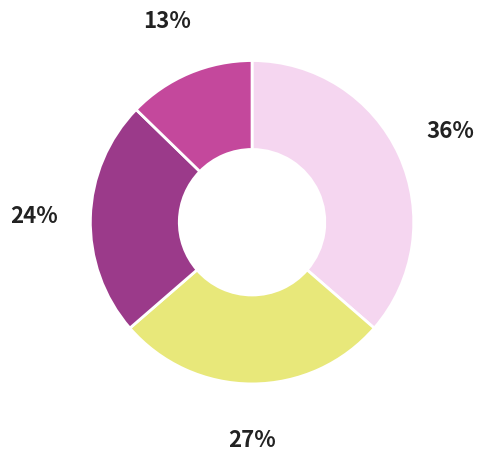

To the nearest percent, what is the average slice percentage?

25%